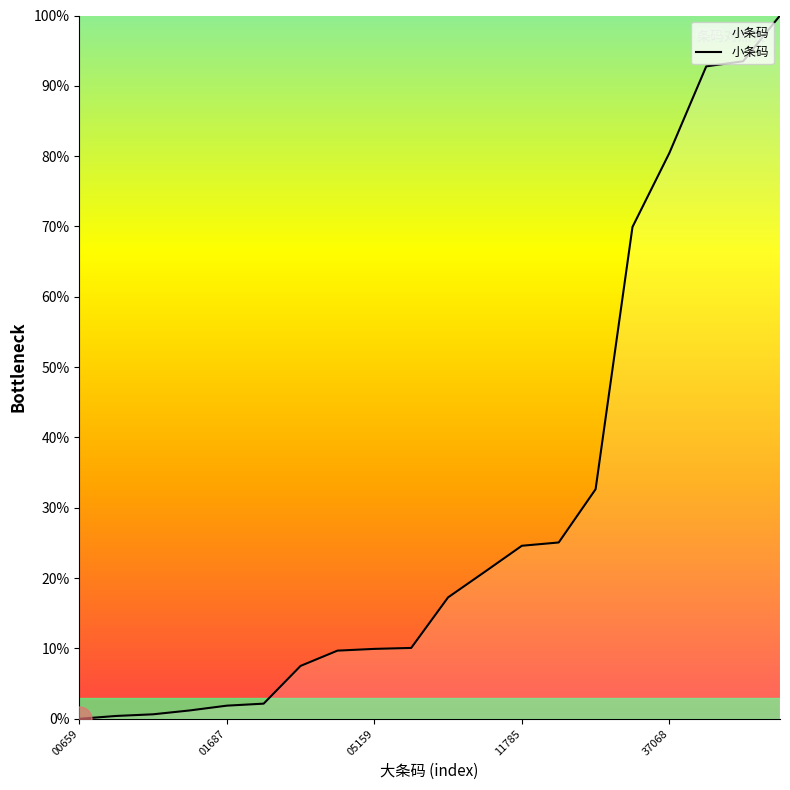

What is the maximum value shown in the chart?

100.0